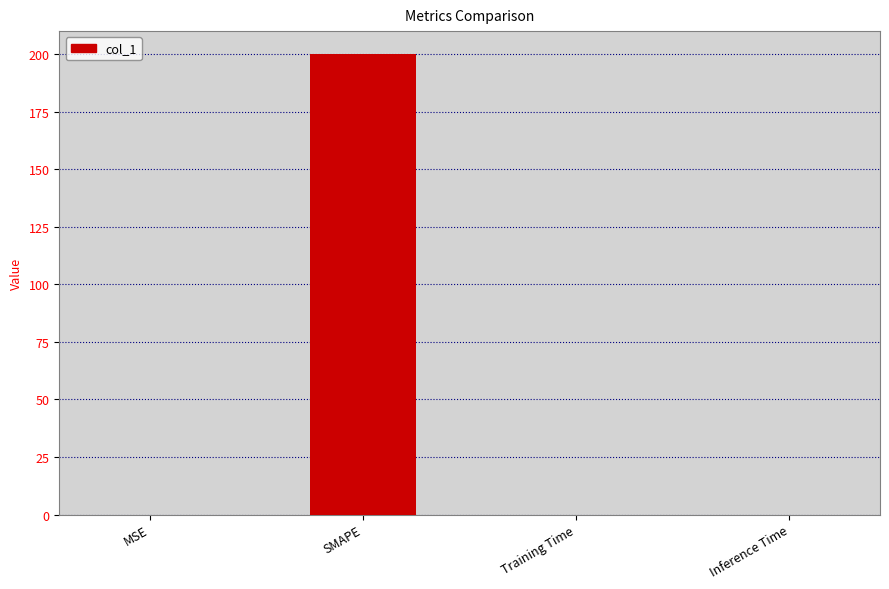

Are the bars horizontal?

No